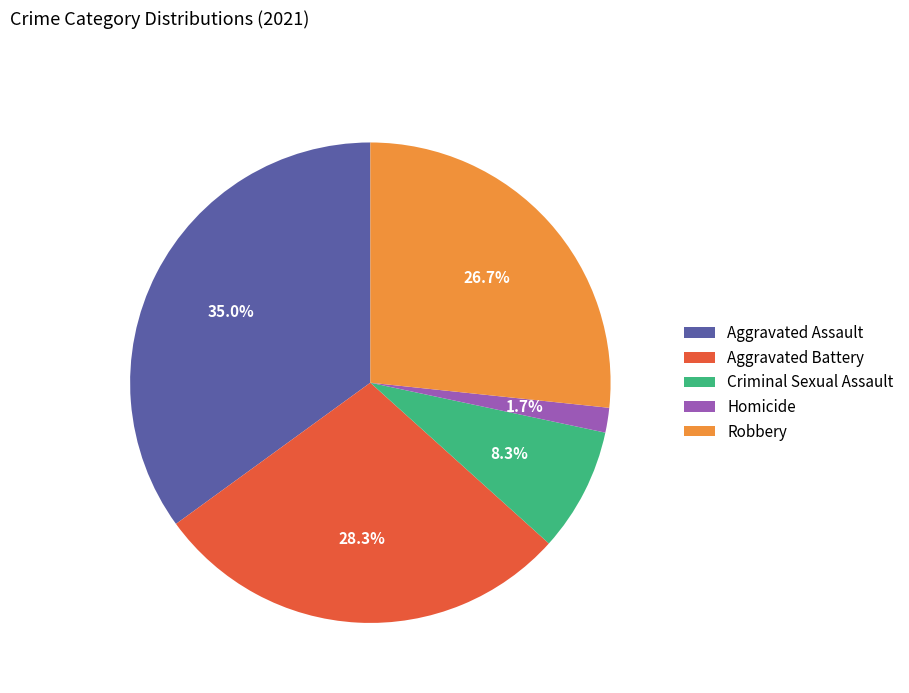

Is it true that Robbery is 12% of the pie?

False